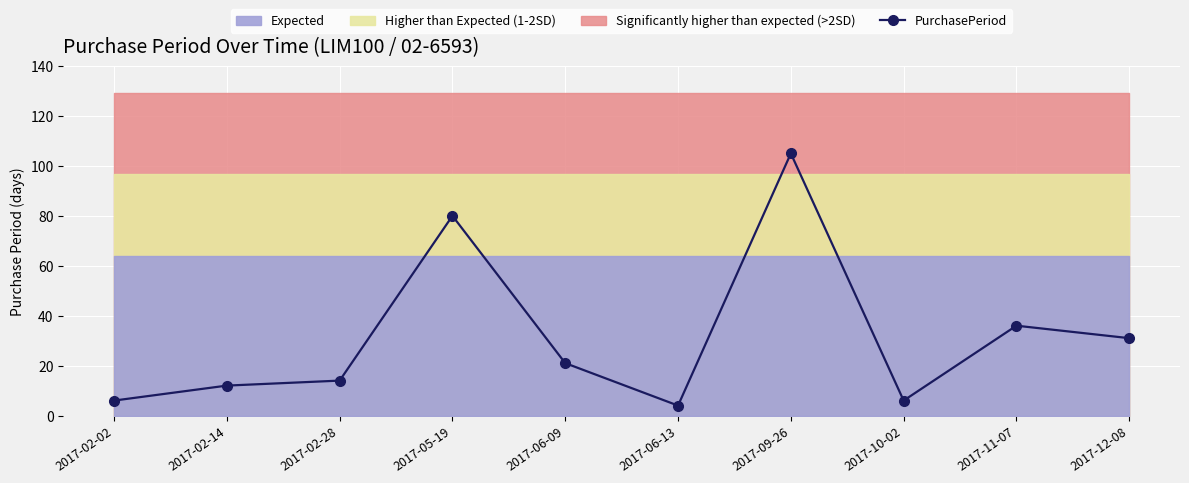

True or false: the data shows 178 at 2017-09-26.

False